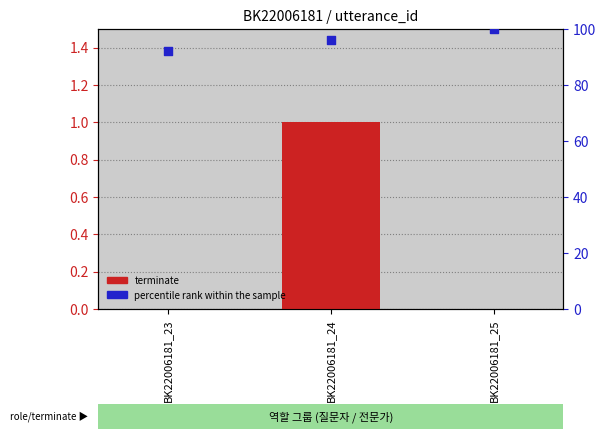

At which category is the sum across all series the highest?

BK22006181_25